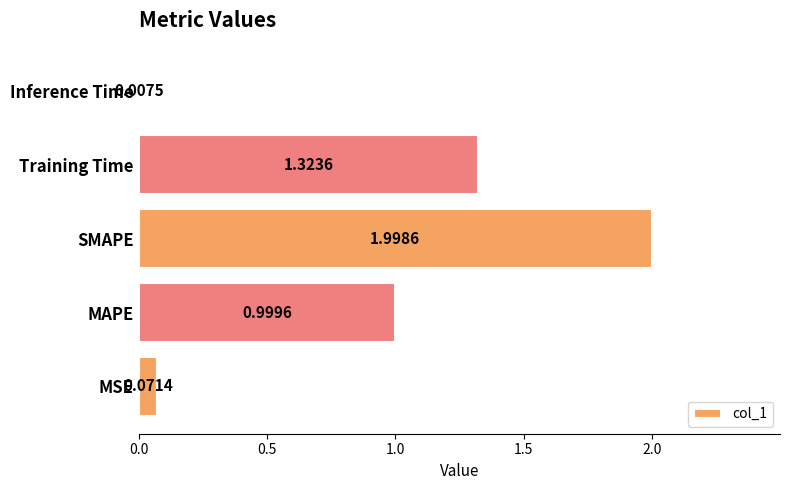

At which label is the value closest to 1?

MAPE